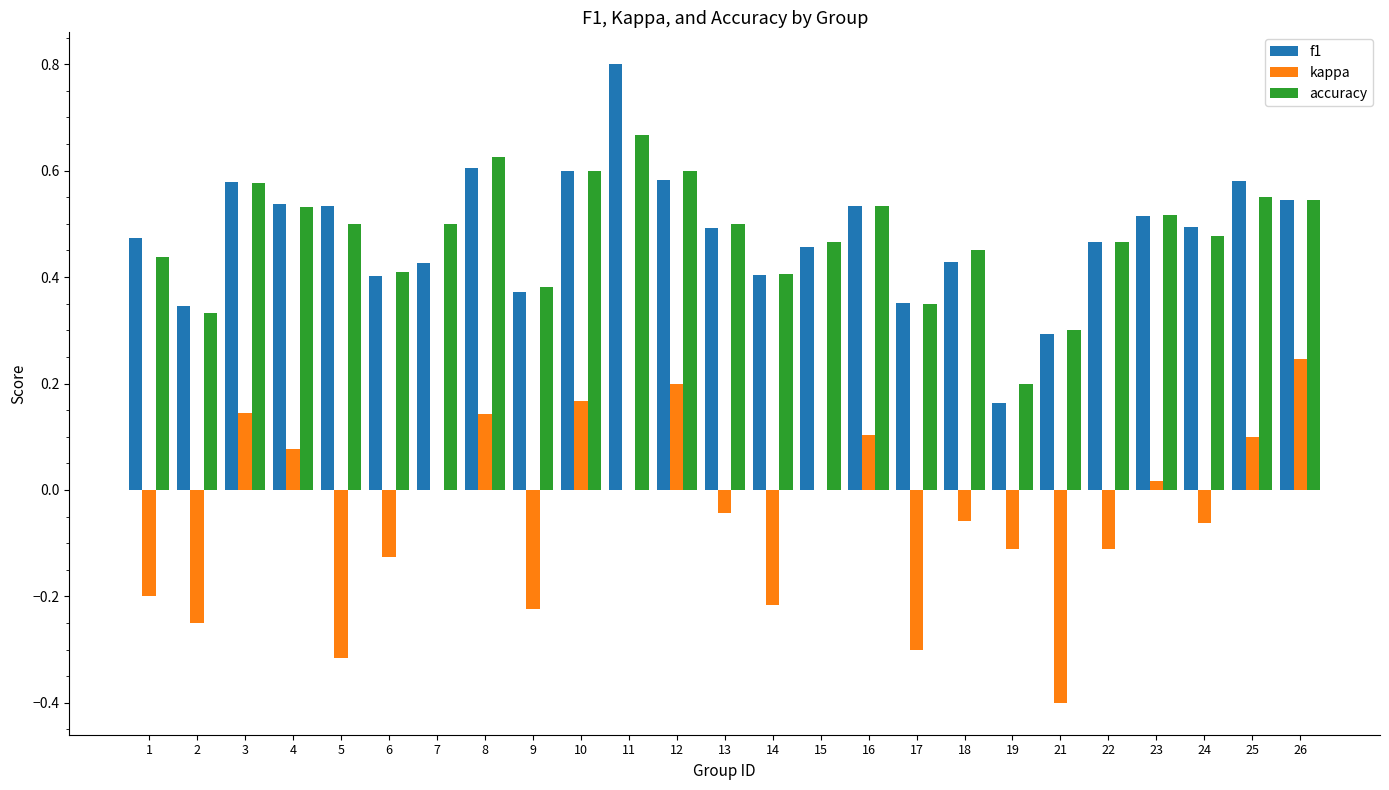

What is the sum of the accuracy values at 3 and 21?

0.9